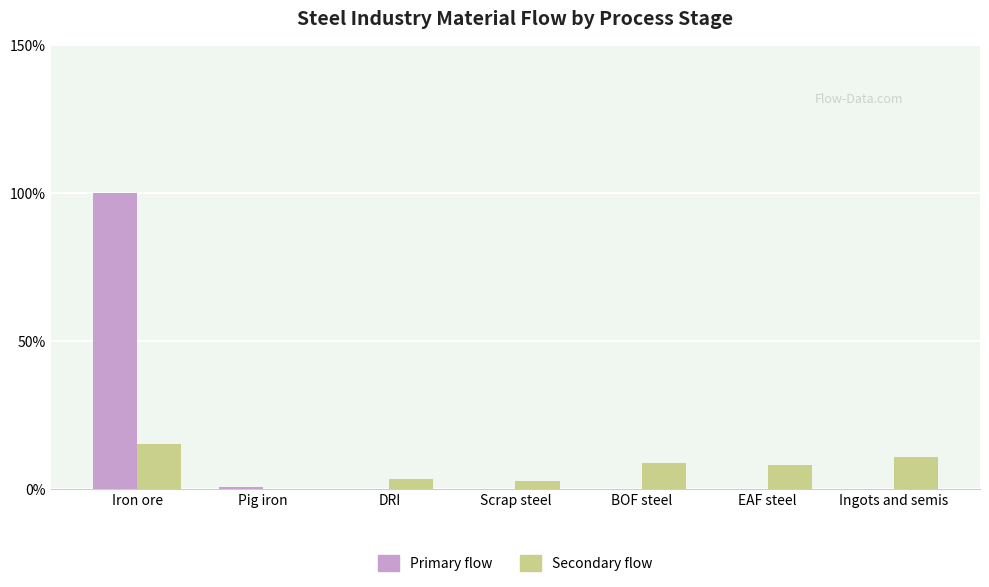

True or false: Secondary flow has a value of 0.1 at Pig iron.

True